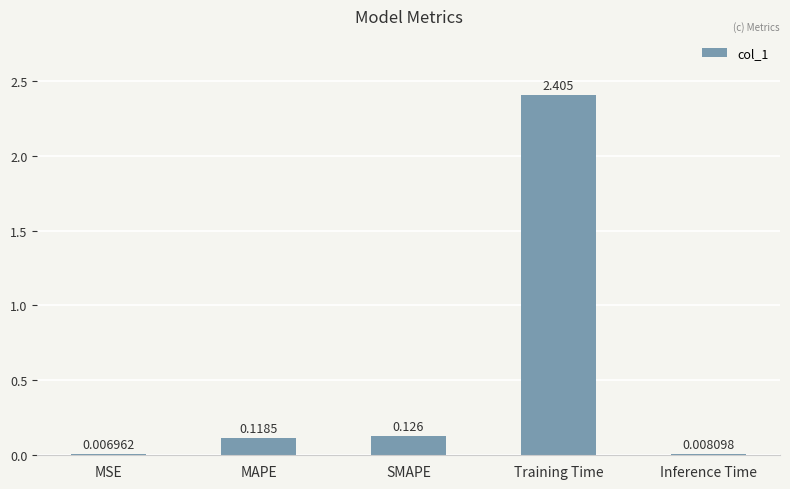

What is the sum of the values at Training Time and MSE?

2.4